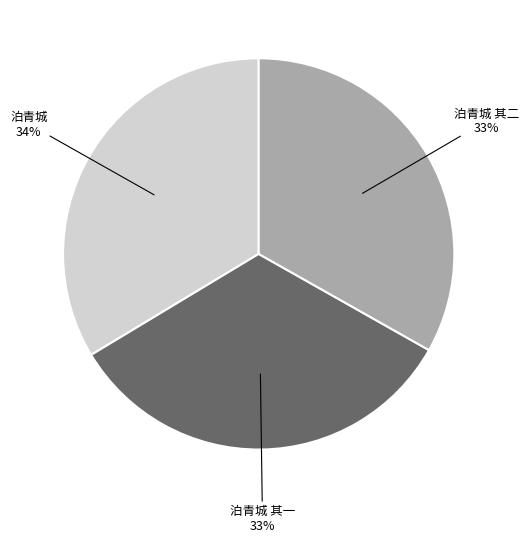

To the nearest percent, what is the average slice percentage?

33%